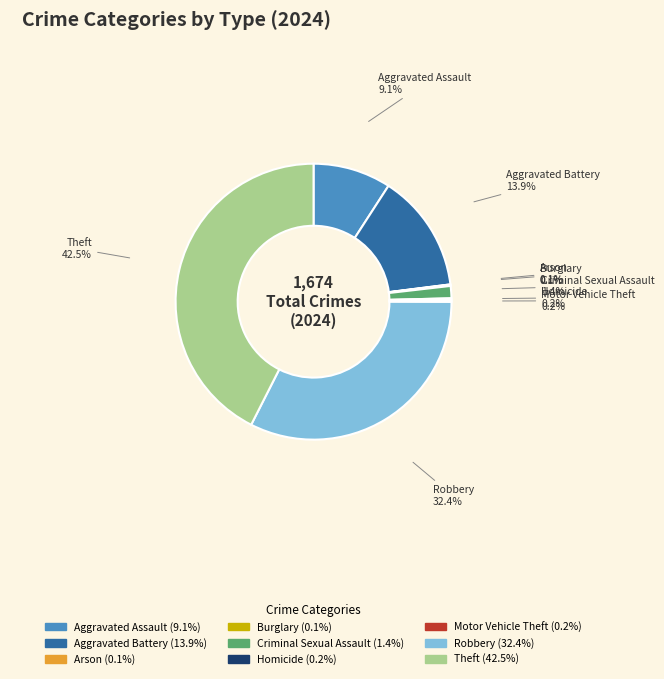

Do Robbery and Theft together represent more than half of the pie?

Yes